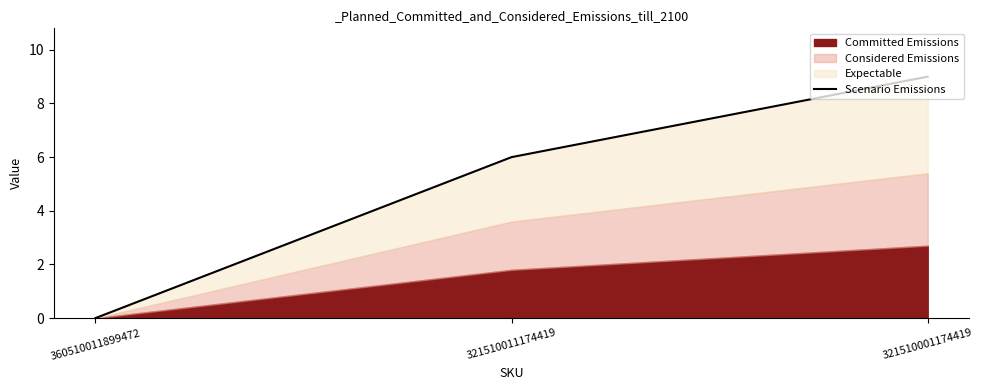

What is the average value?

5